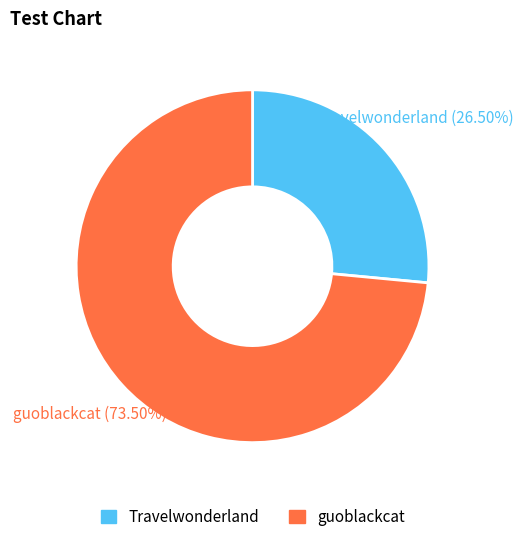

Does any single category account for the majority?

Yes